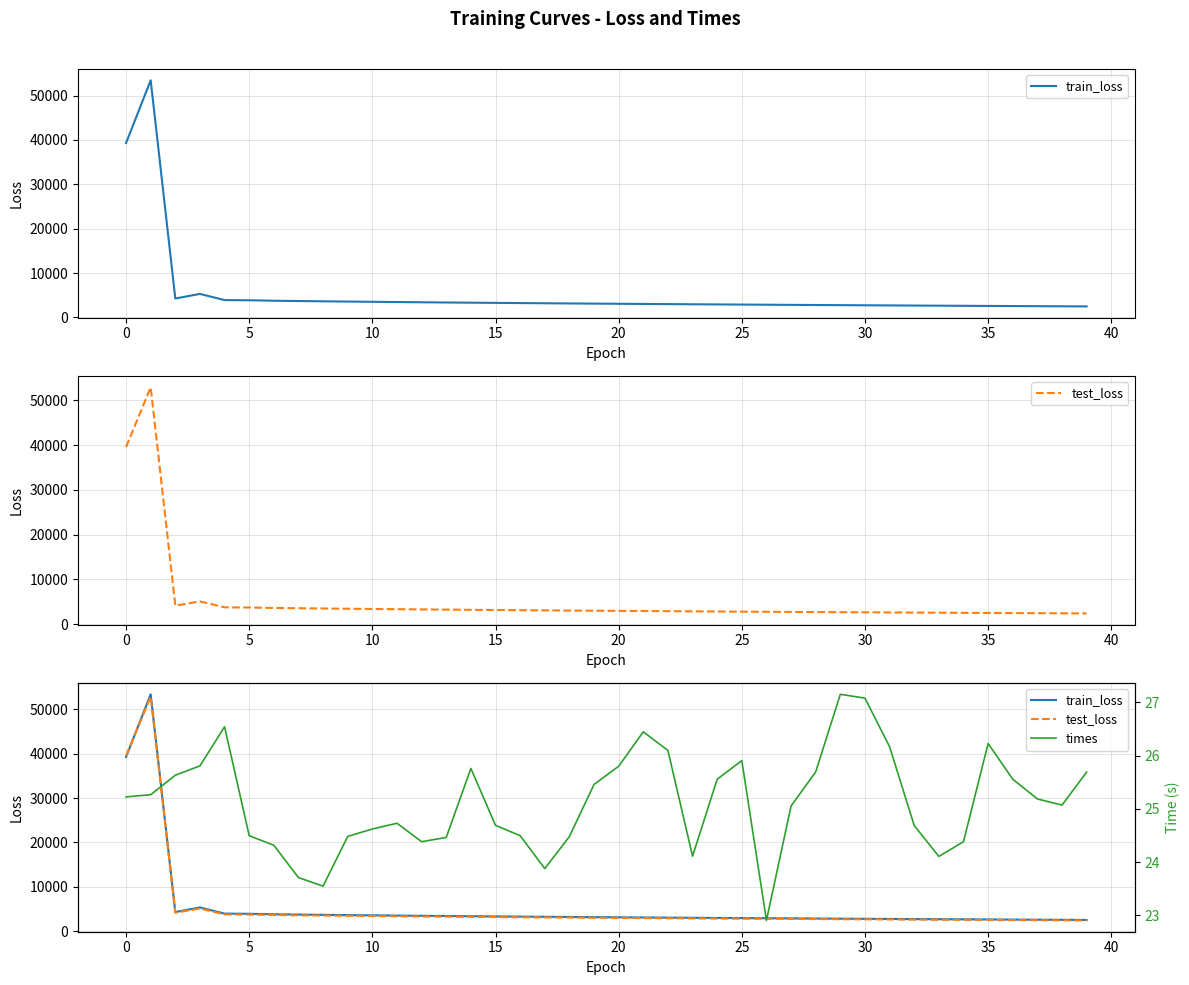

True or false: test_loss and times intersect in this chart.

False